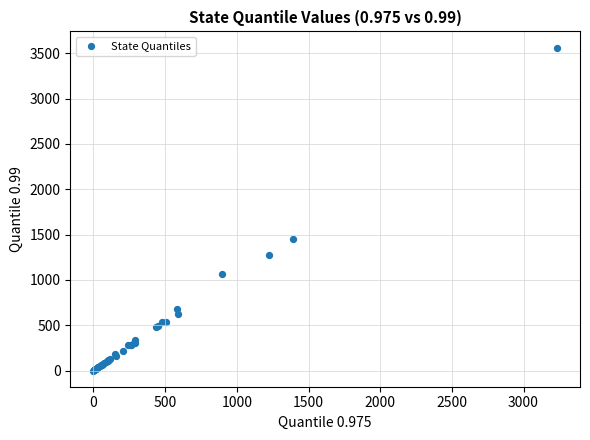

What Y value in the scatter plot is closest to 1781?

1453.0